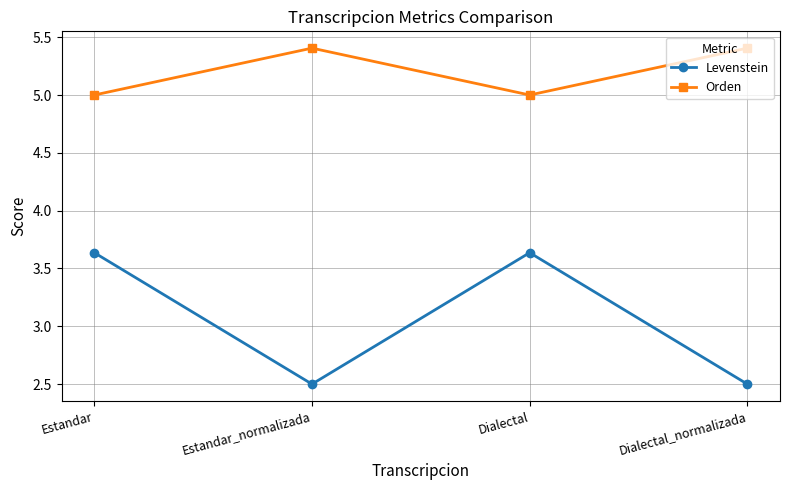

What value does the Levenstein series have at Estandar_normalizada?

2.5